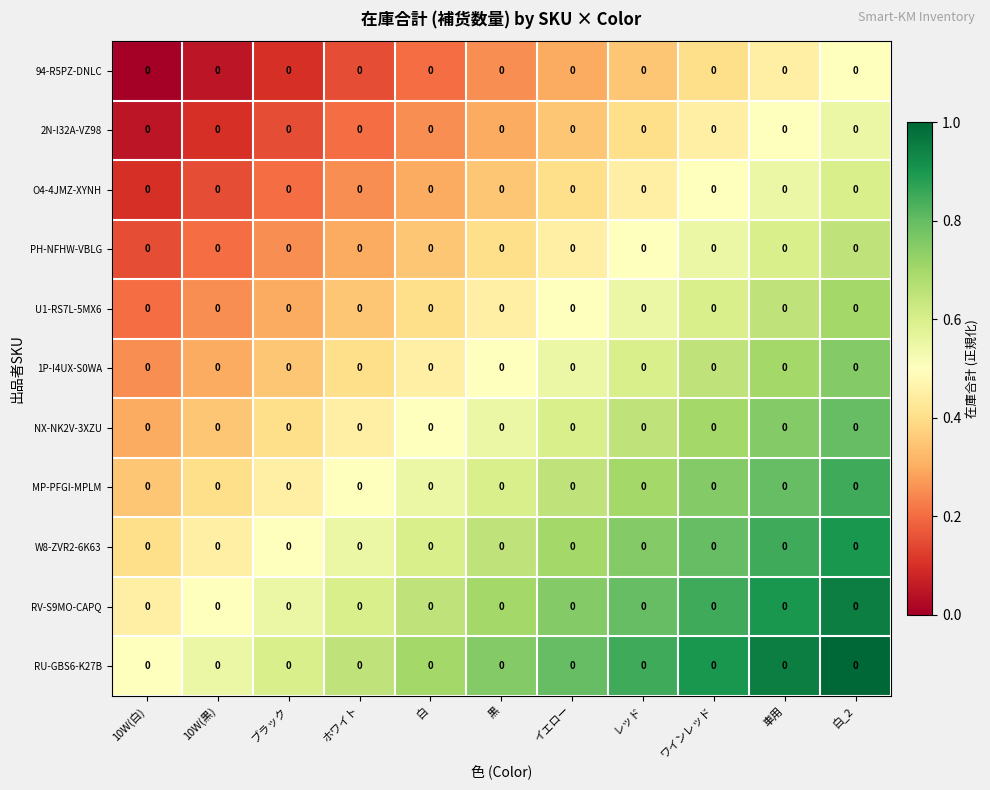

Rank the series at 白 from lowest to highest value.

94-R5PZ-DNLC, 2N-I32A-VZ98, O4-4JMZ-XYNH, PH-NFHW-VBLG, U1-RS7L-5MX6, 1P-I4UX-S0WA, NX-NK2V-3XZU, MP-PFGI-MPLM, W8-ZVR2-6K63, RV-S9MO-CAPQ, RU-GBS6-K27B